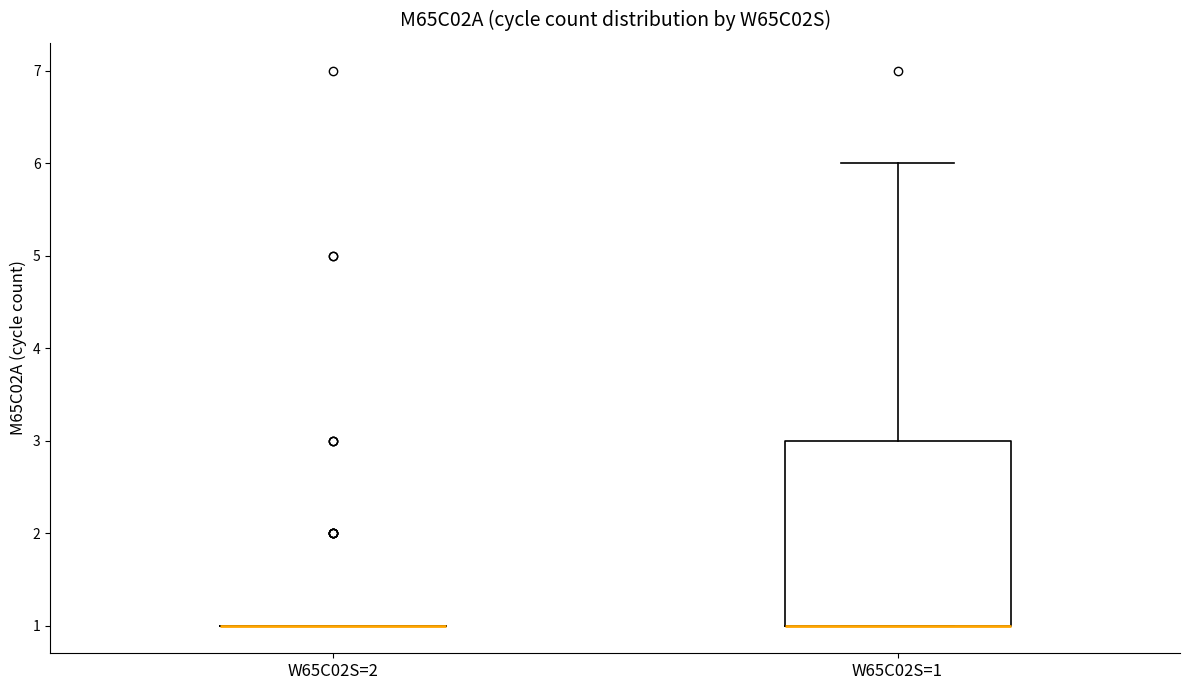

Reading left to right, read every box against the y-axis: the position of its median line, the range the box covers, and the ends of its whiskers. The values are not printed on the chart, so give them approximately, as read against the axis.

W65C02S=2: box collapsed to a line at 1, whiskers 1 to 1
W65C02S=1: median 1 (drawn on the box's lower edge), box 1 to 3, whiskers 1 to 6